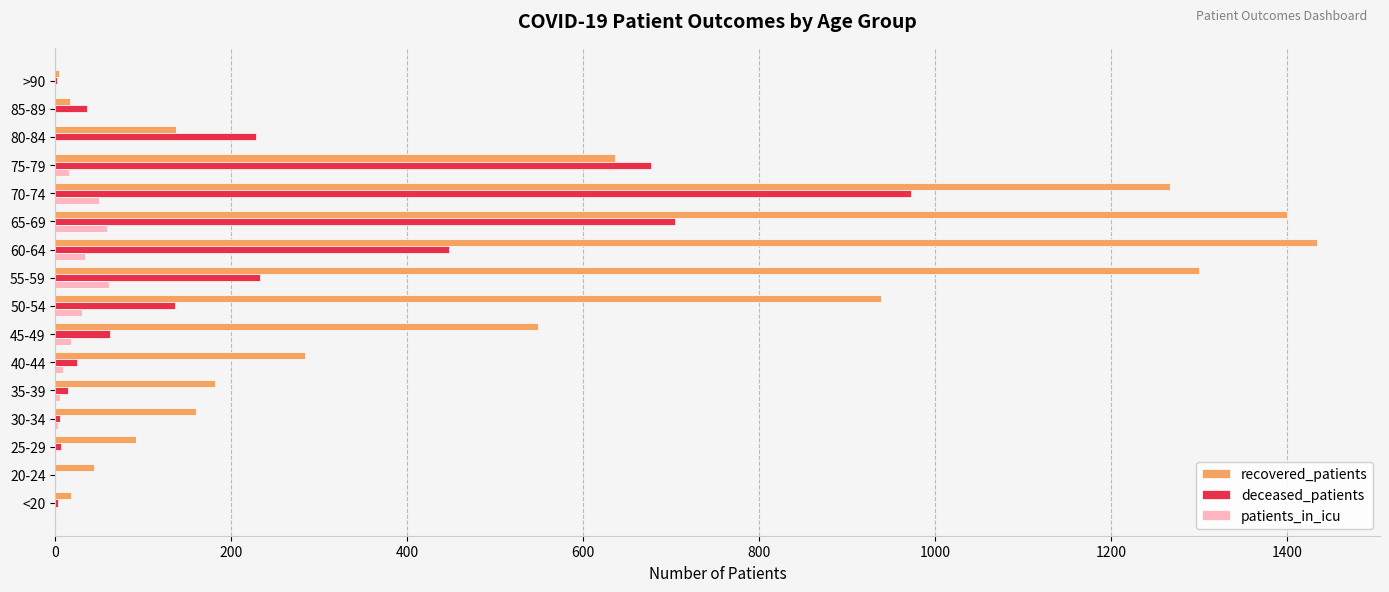

Between <20 and 35-39, which series saw the biggest shift?

recovered_patients